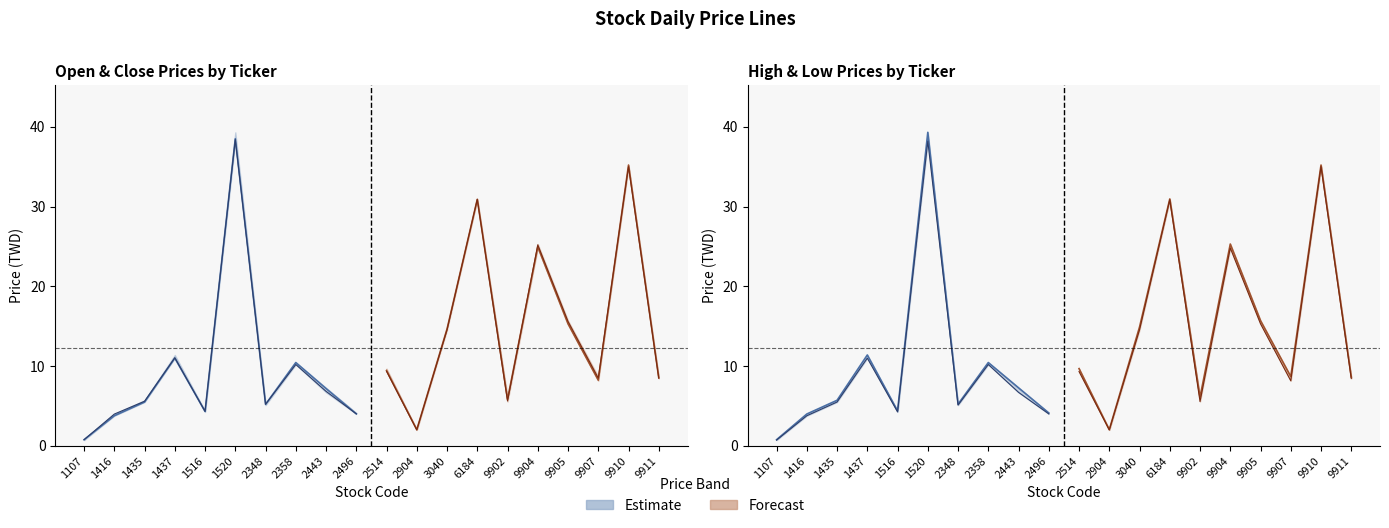

True or false: Open has more than 1 interior local peaks.

True